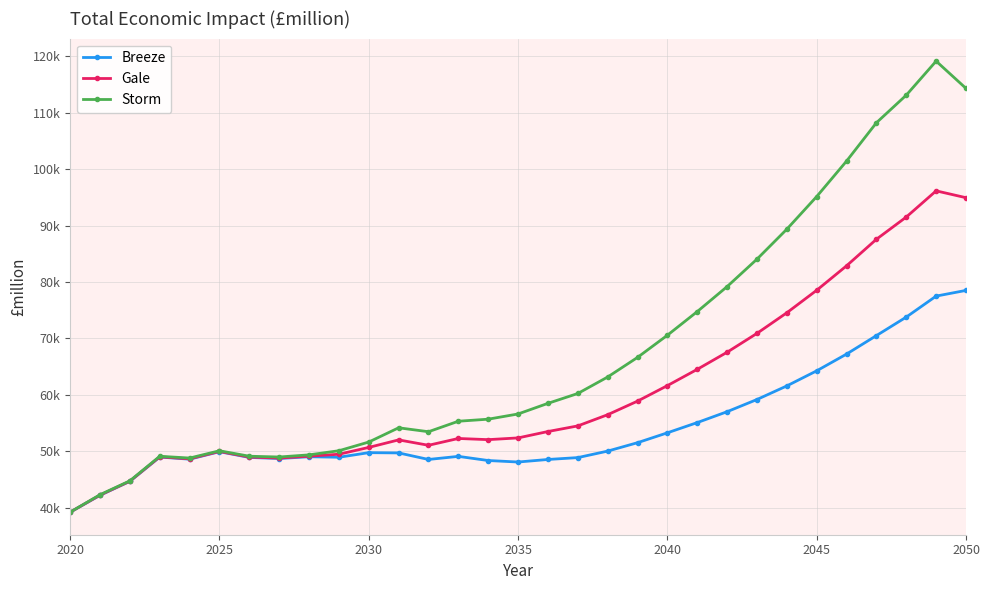

What is the sum of all Breeze values?

1680111.4